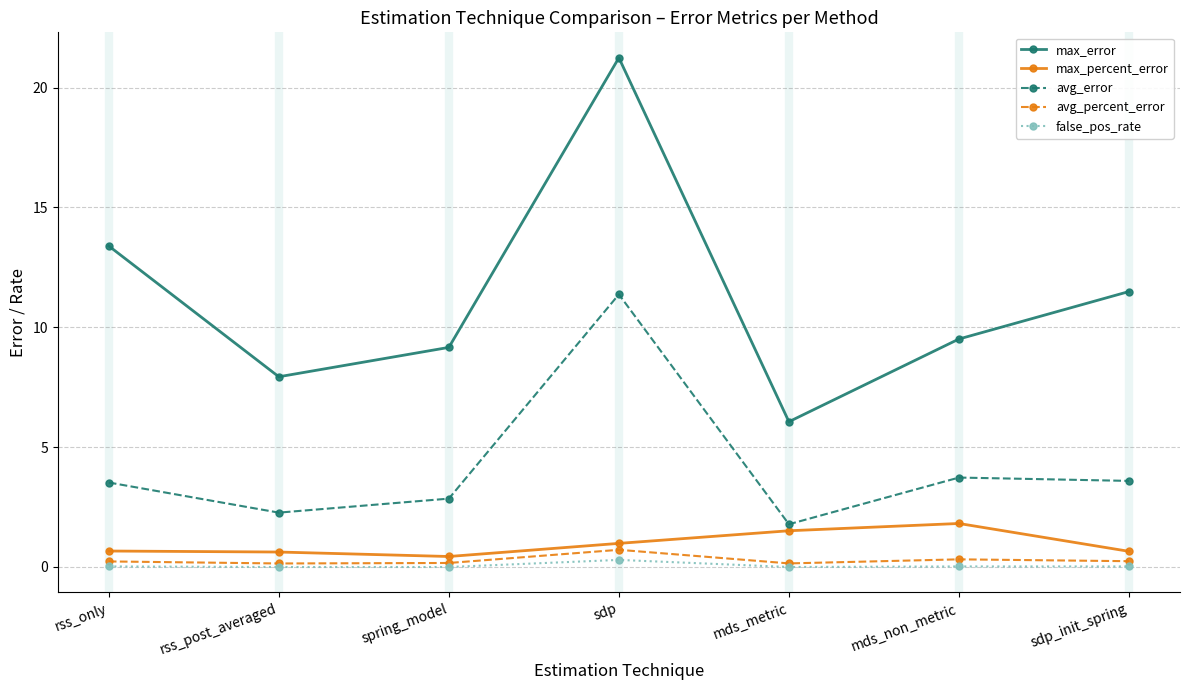

What is the maximum value for avg_error?

11.4